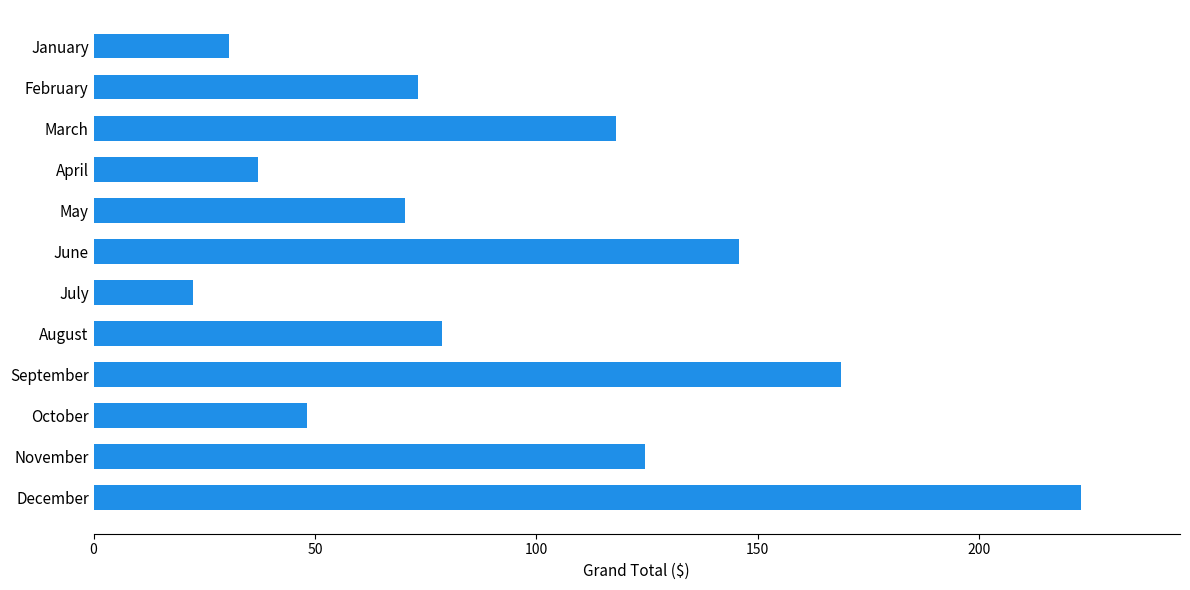

Read the value at November.

124.6